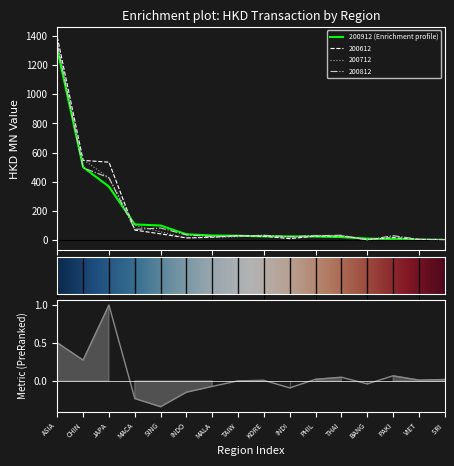

At INDI, list the series in order from largest to smallest.

200912, 200812, 200712, 200612